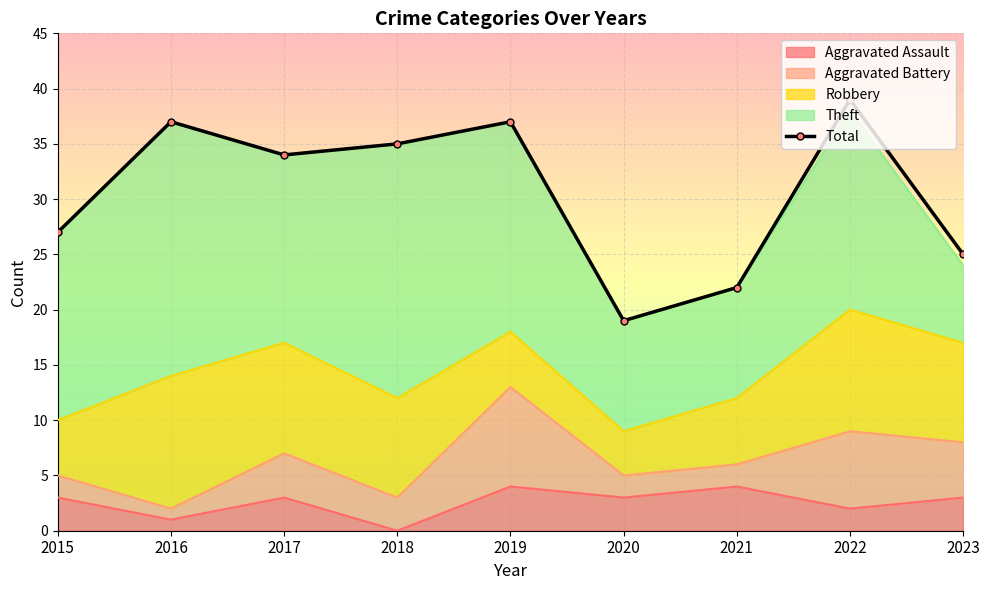

What is the sum of all values?

275